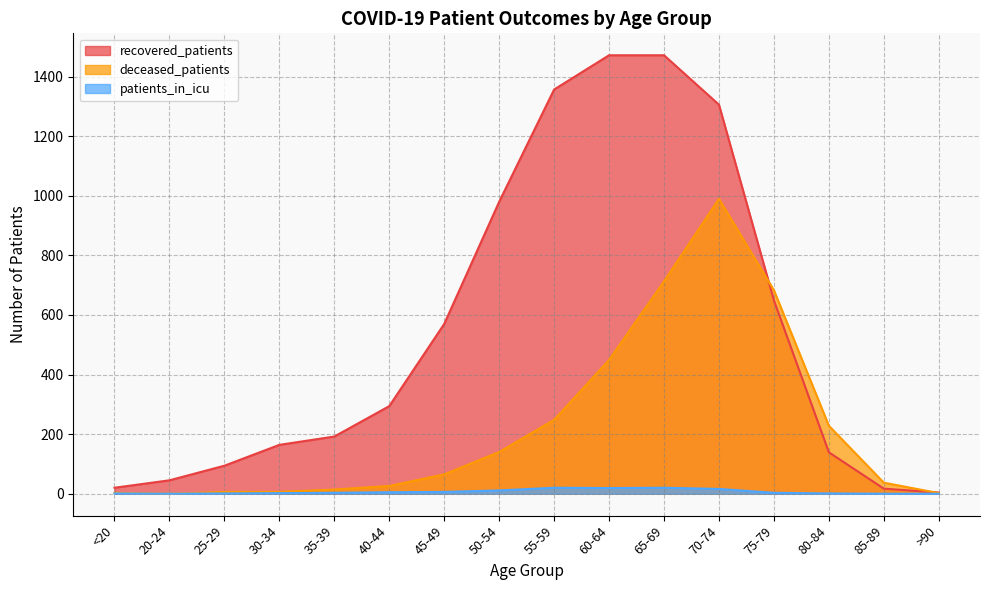

True or false: patients_in_icu and recovered_patients intersect in this chart.

False